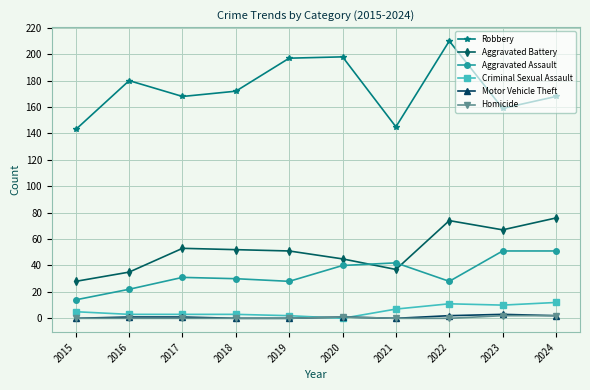

Does the chart display data point markers on the line(s)?

Yes